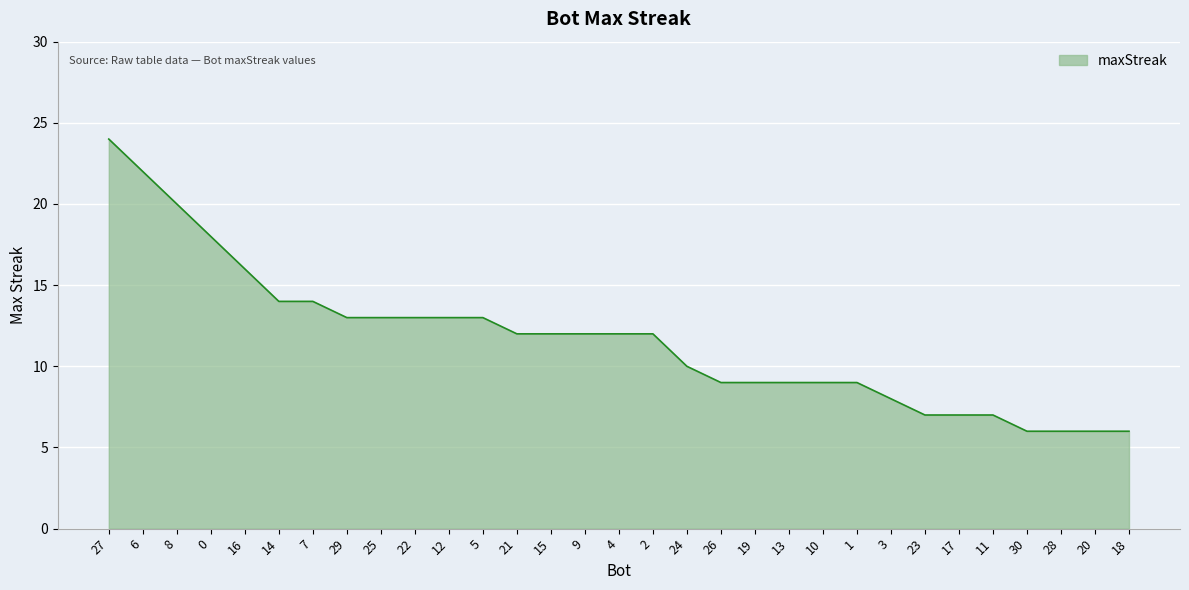

What position from the left is 11?

27